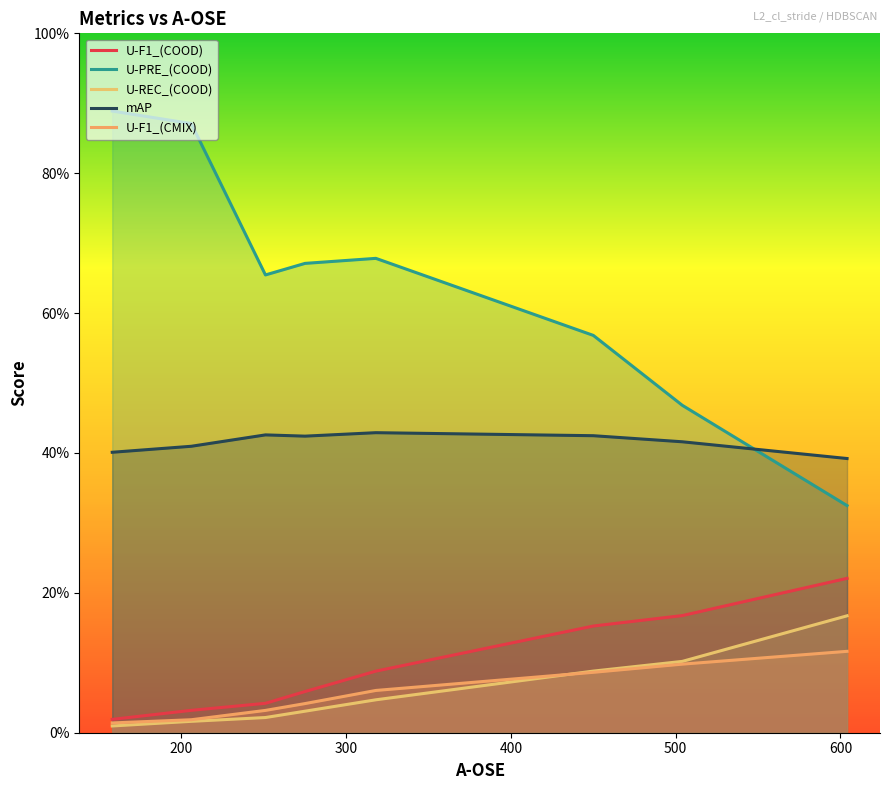

What are all the series names shown in the legend?

U-F1_(COOD), U-PRE_(COOD), U-REC_(COOD), mAP, U-F1_(CMIX)